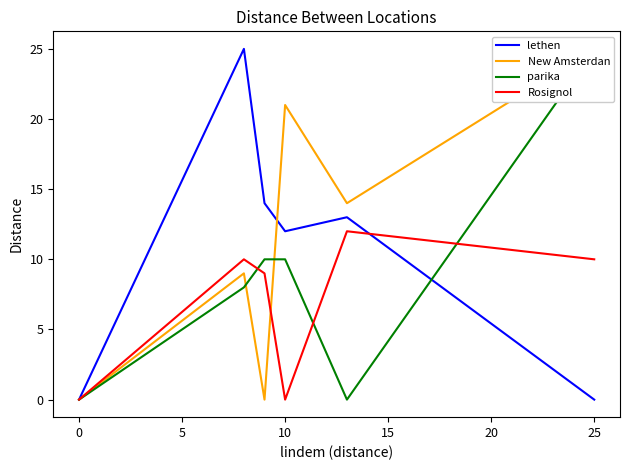

Reading left to right, transcribe all the data shown in this chart.

lethen: 0	25	14	12	13	0
New Amsterdan: 0	9	0	21	14	25
parika: 0	8	10	10	0	25
Rosignol: 0	10	9	0	12	10